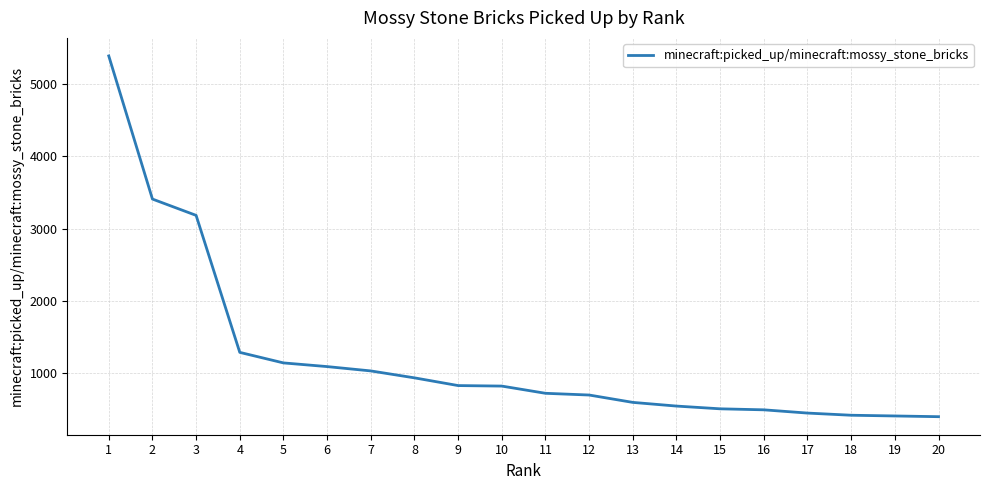

At which label is the value closest to 2893?

3